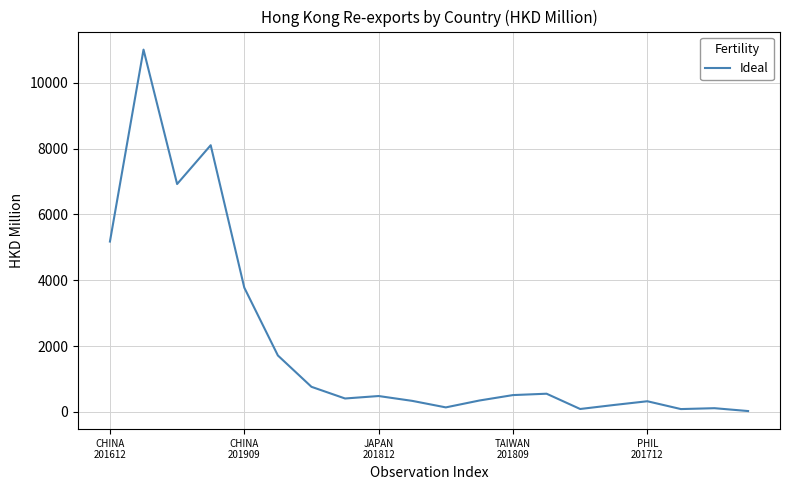

What is the difference between the maximum and minimum values?

10985.3